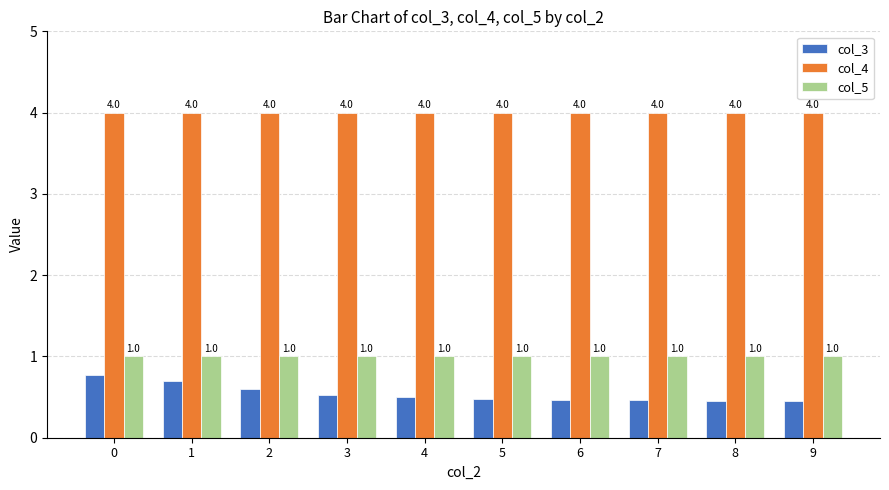

What is the spread (max minus min) of values at 6?

3.5